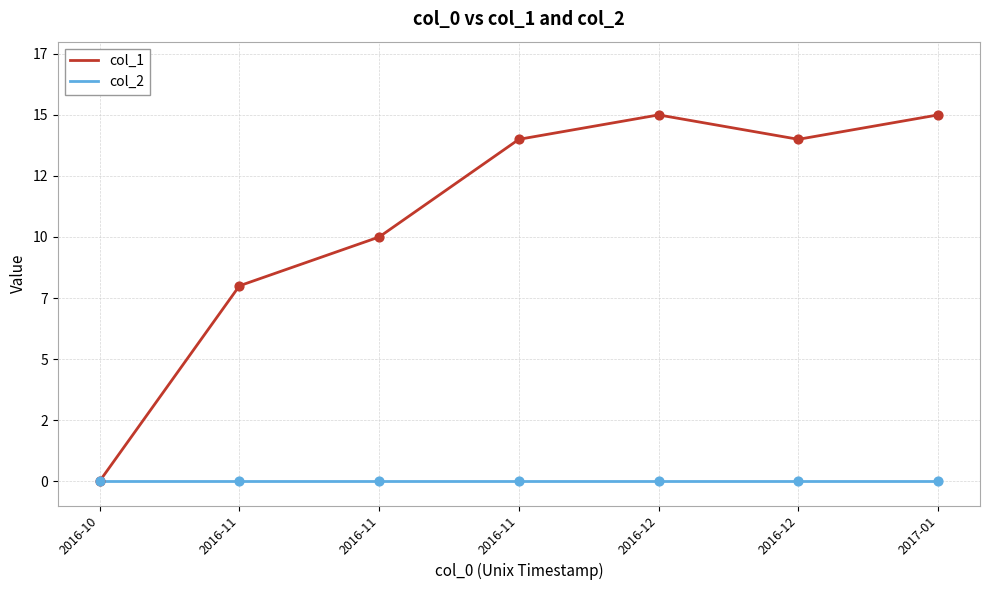

Is the value of col_1 at 2016-10 greater than the value of col_2 at 2016-12?

No